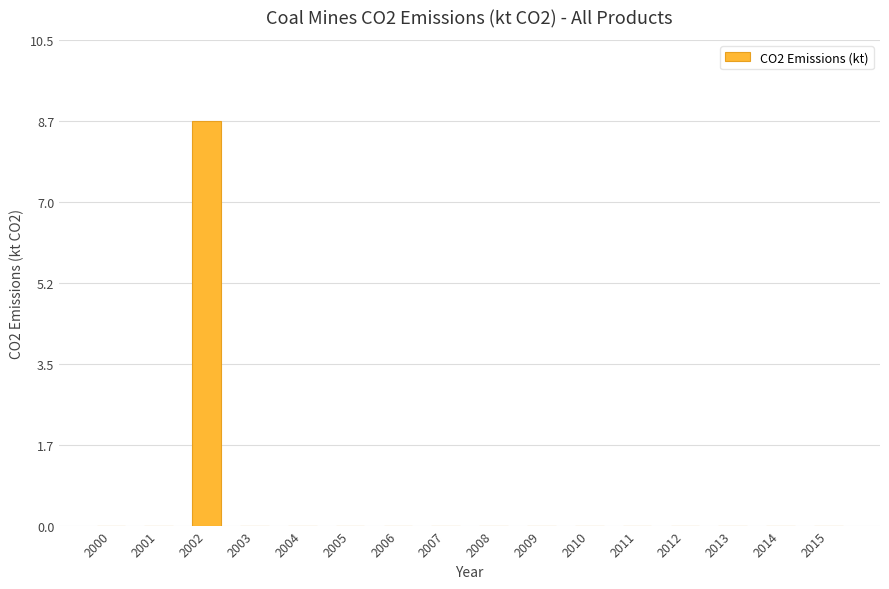

Are the bars grouped side by side (vs. stacked)?

No